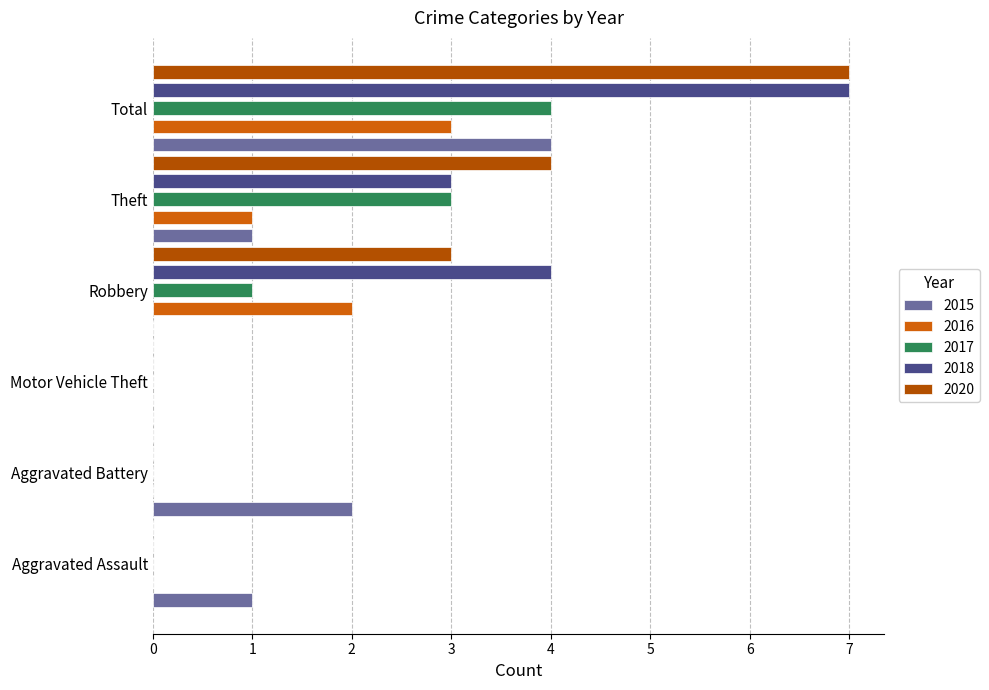

What is the difference between the 2015 values at Aggravated Battery and Motor Vehicle Theft?

2